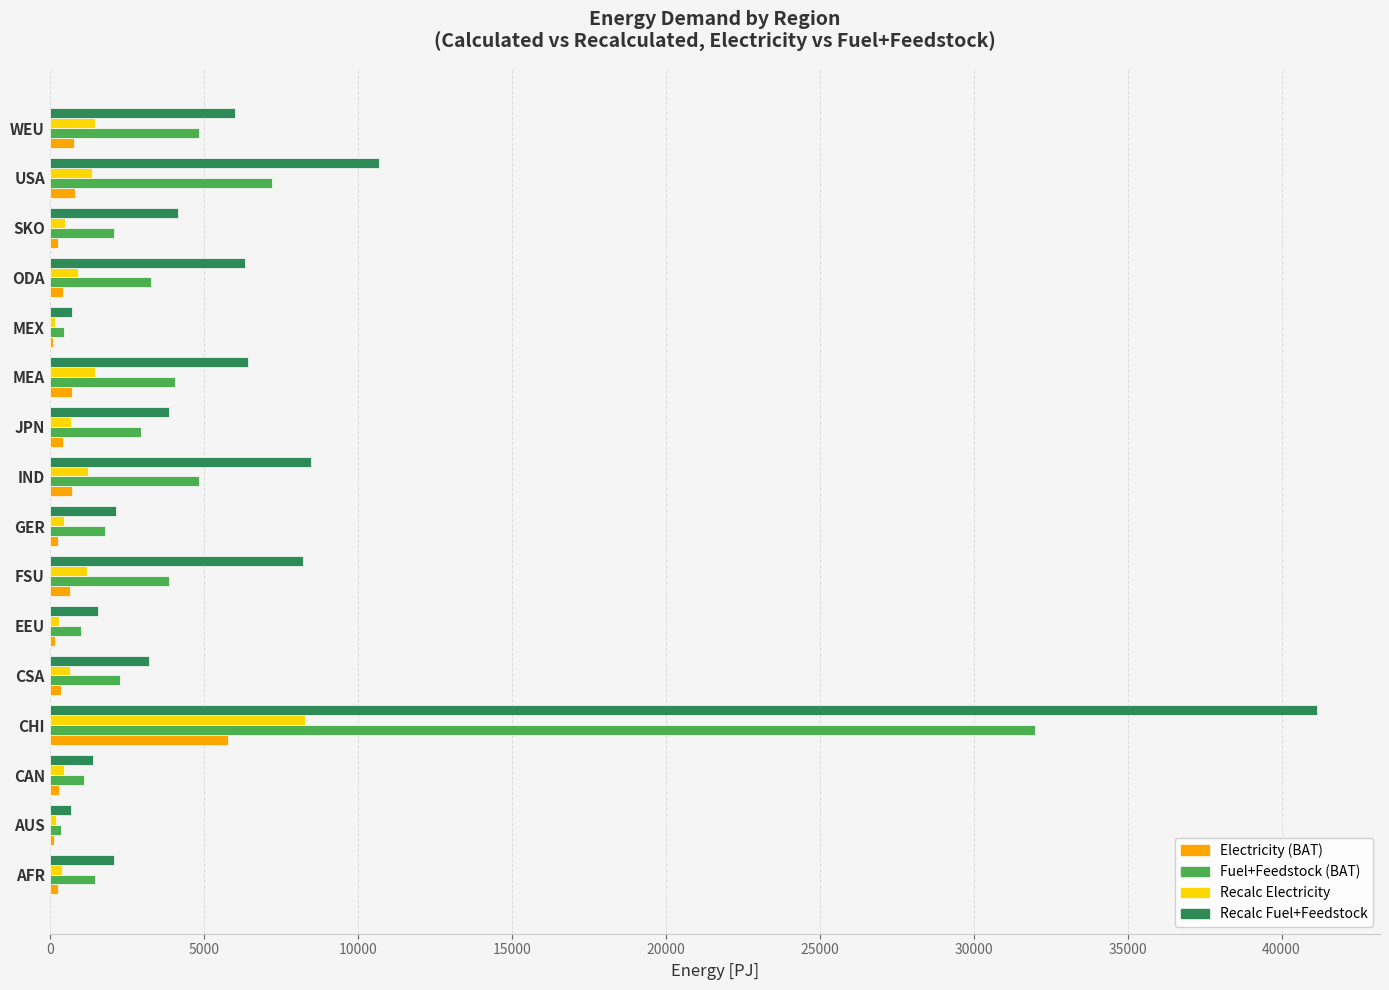

Count the number of data series in this chart.

4